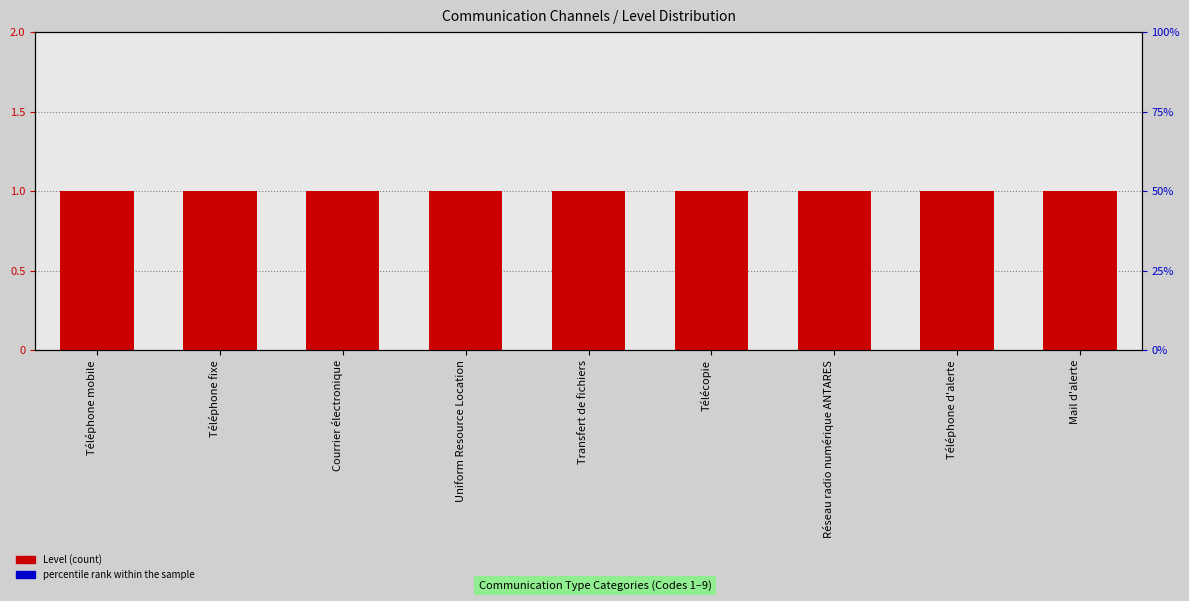

Which series has the largest total across all categories?

percentile rank within the sample